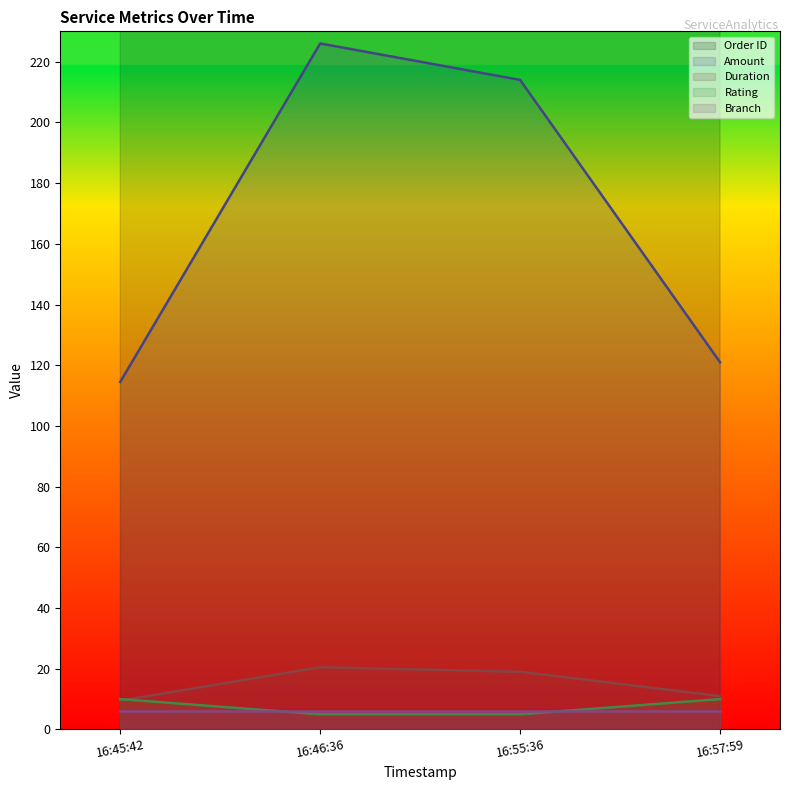

The Duration series shows 28.6 at 16:55:36. True or false?

False